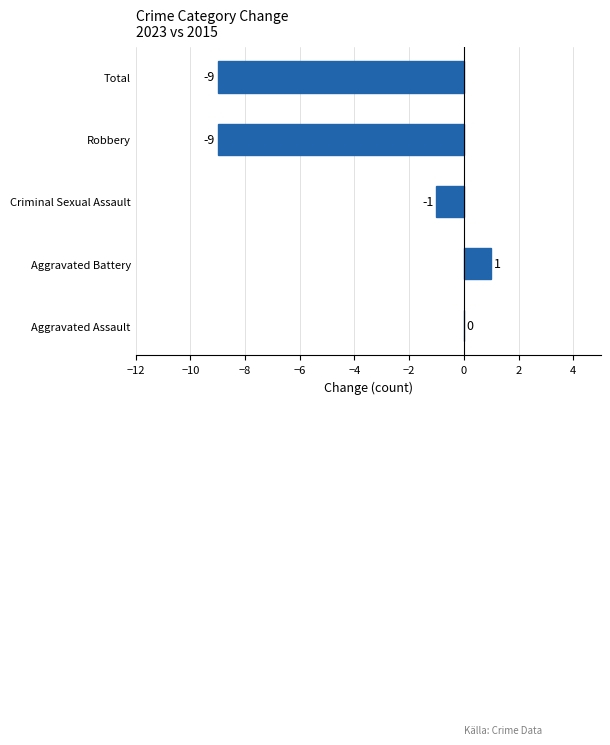

Between Aggravated Assault and Criminal Sexual Assault, which is larger?

Aggravated Assault